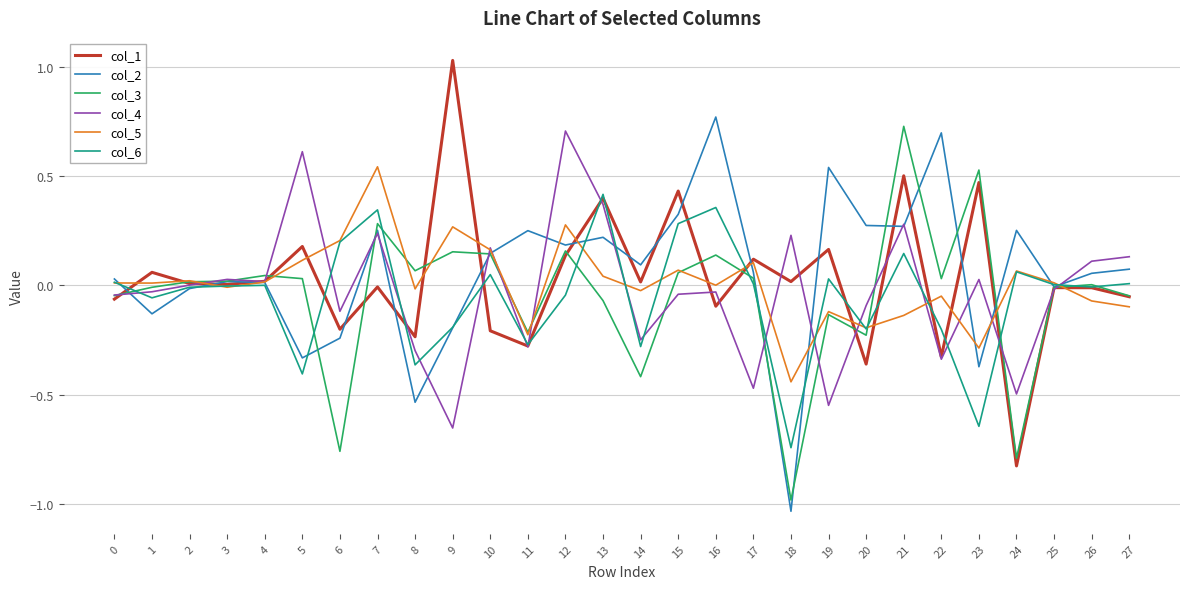

What is the difference between the highest and lowest values at 9?

1.7